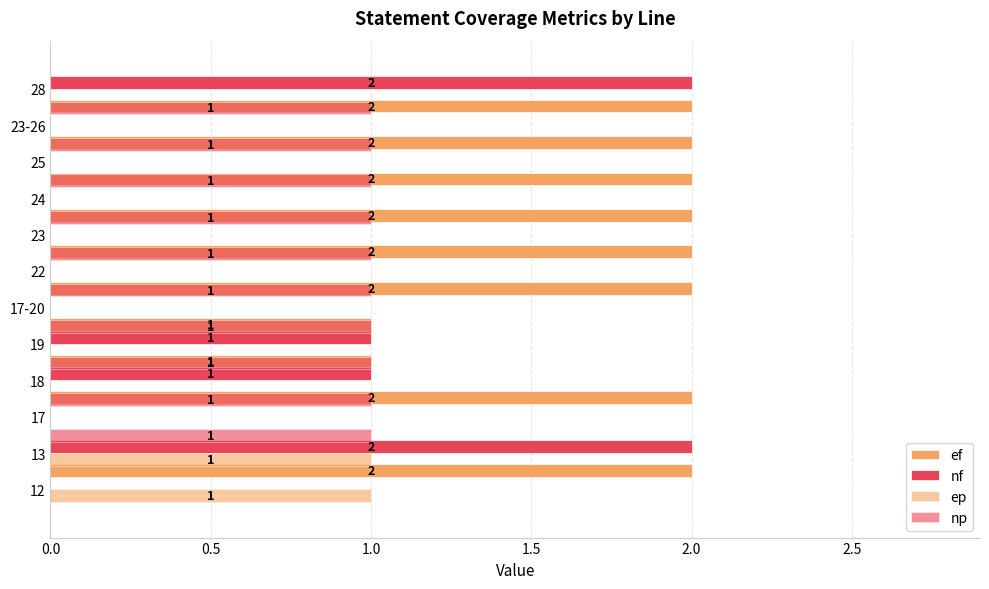

Which series has the largest total across all categories?

ef